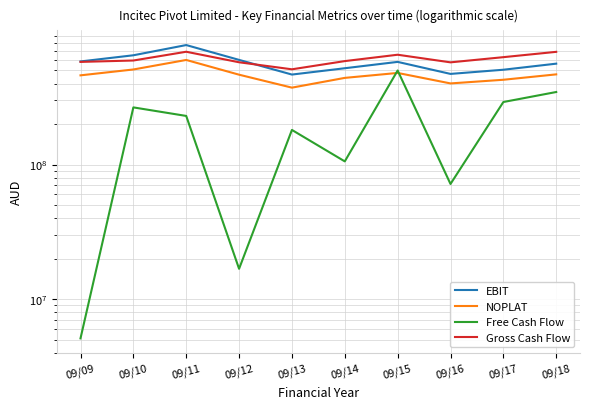

What is the difference between the highest and lowest values at 09/12?

582270000